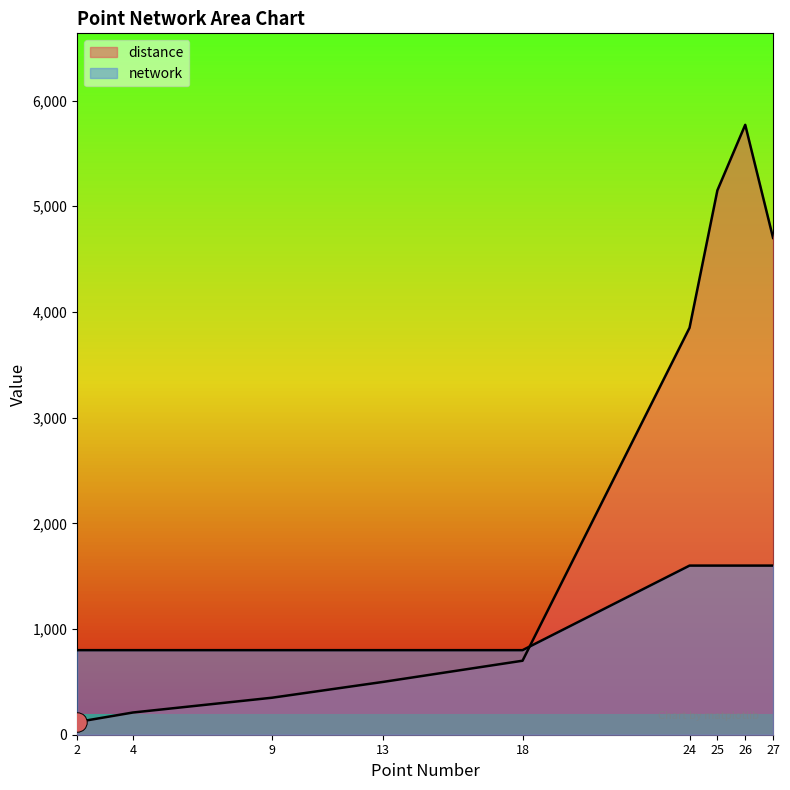

At which label is distance closest to 2945?

24